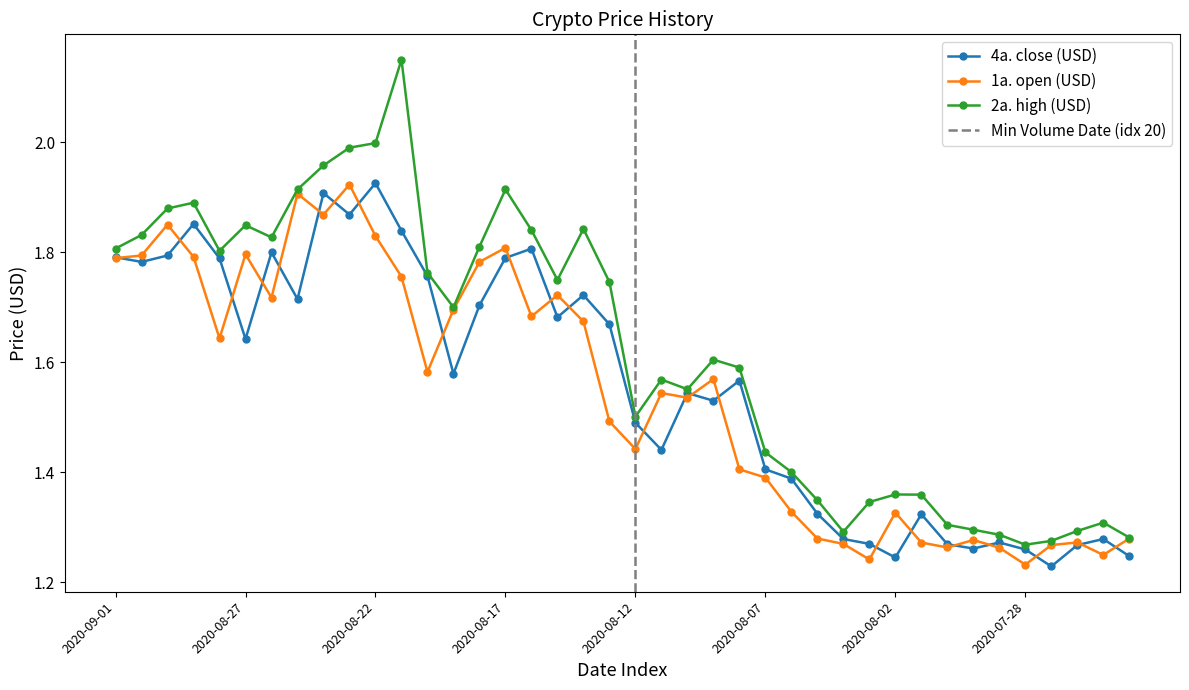

What is the approximate value of 1a. open (USD) at 2020-08-08?

1.4